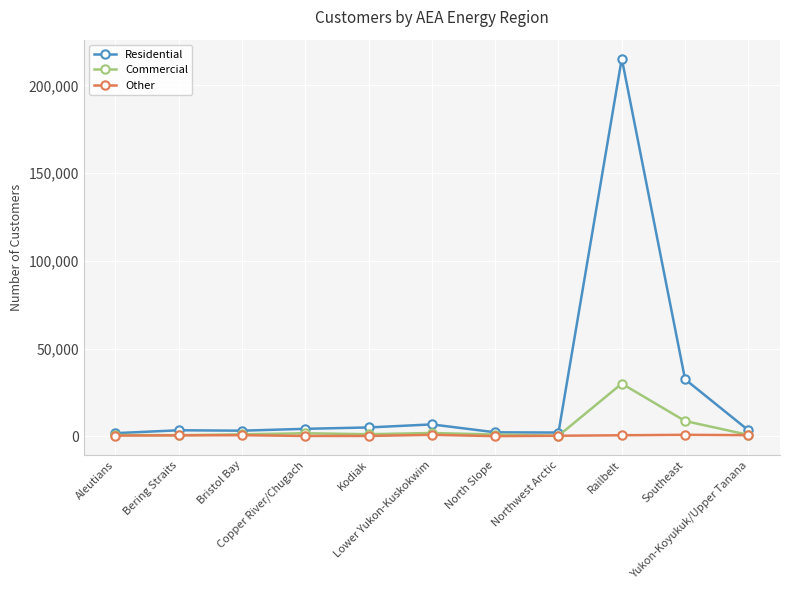

What is the difference between the maximum and minimum values in the Other series?

756